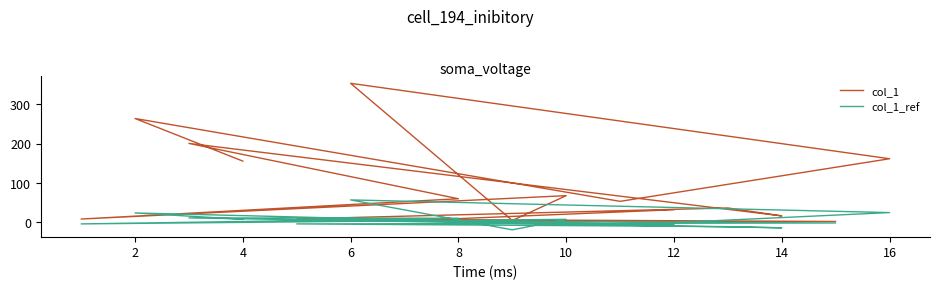

After their last crossing, which series has the higher values: col_1 or col_1_ref?

col_1